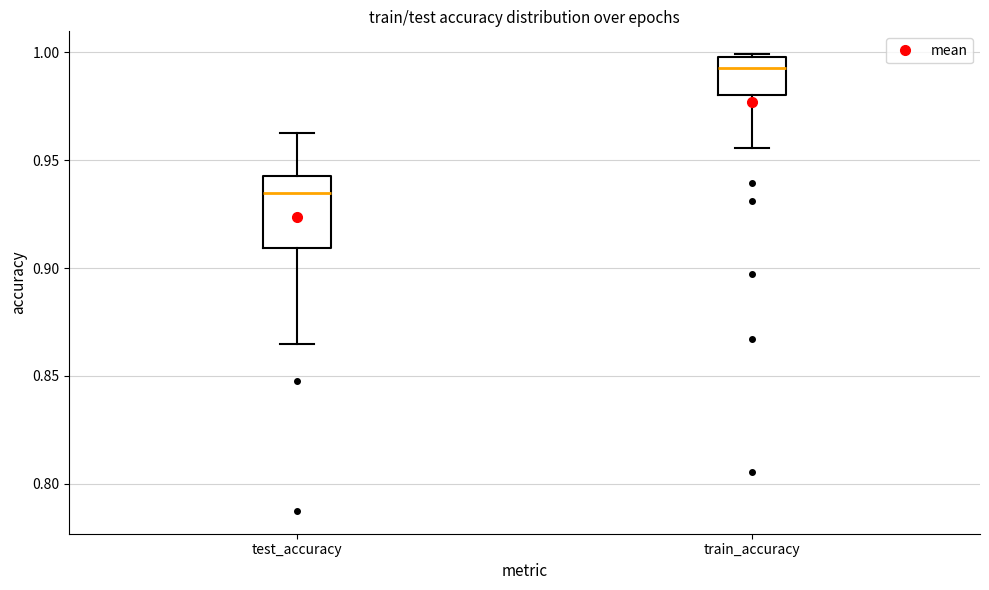

Where is the upper edge of the box for test_accuracy on the y-axis? The values are not printed on the chart, so give them approximately, as read against the axis.

0.940